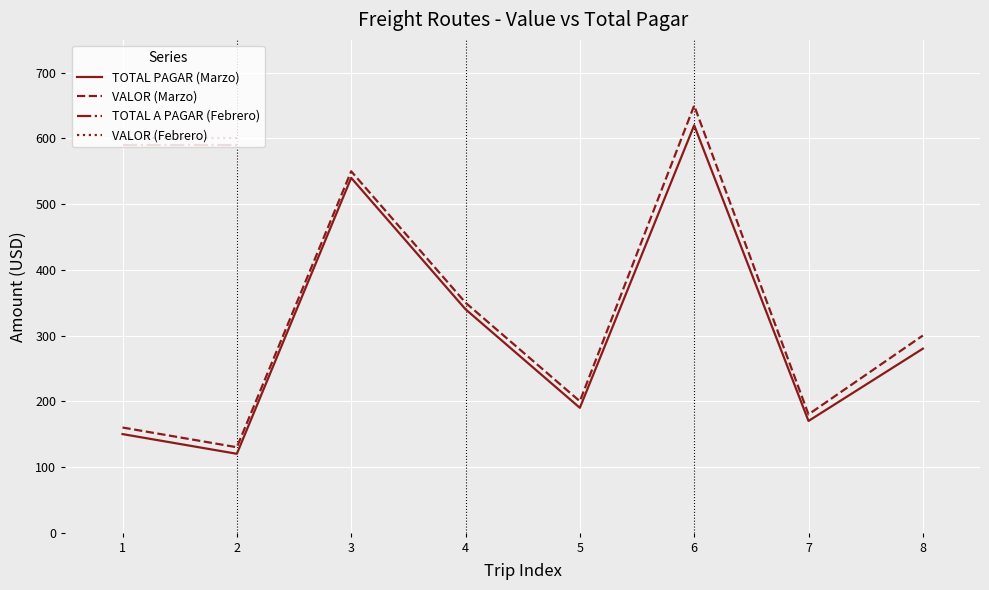

In VALOR (Marzo), how many points are lower than both neighbors (excluding endpoints)?

3